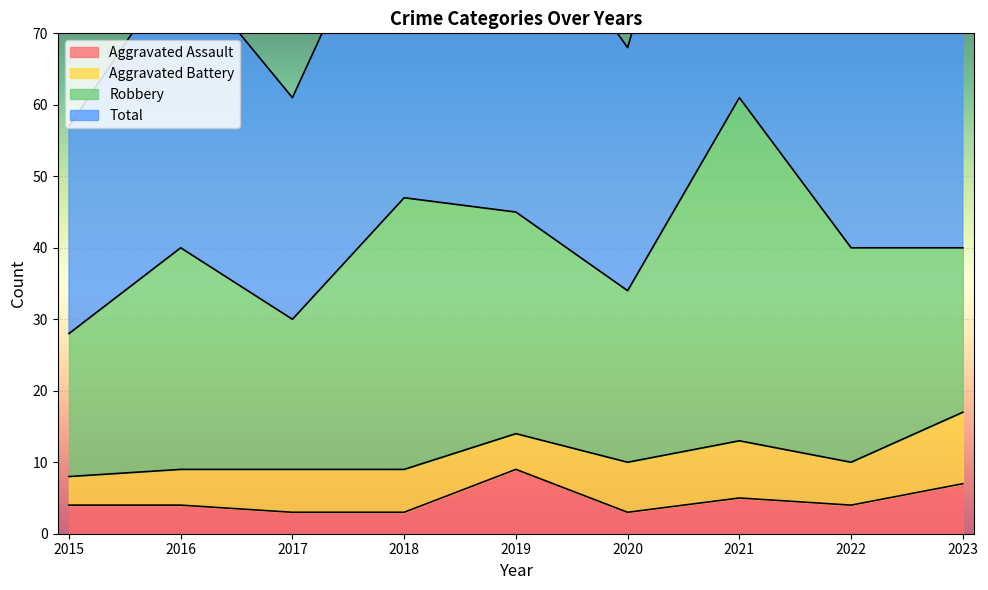

What is the approximate value of Total at 2020, to the nearest 5?

70